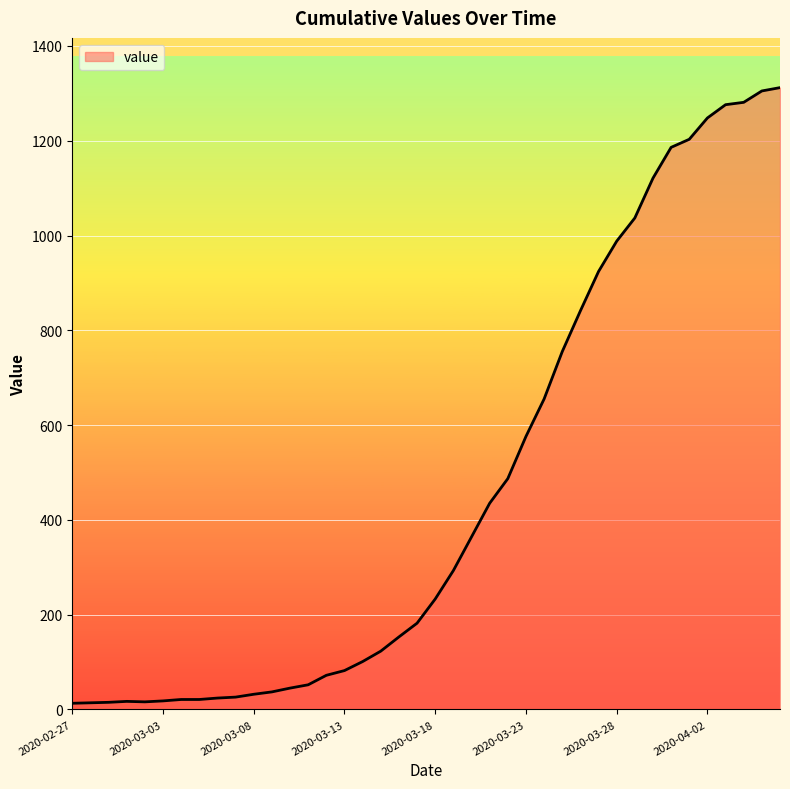

What is the difference between the maximum and minimum values?

1299